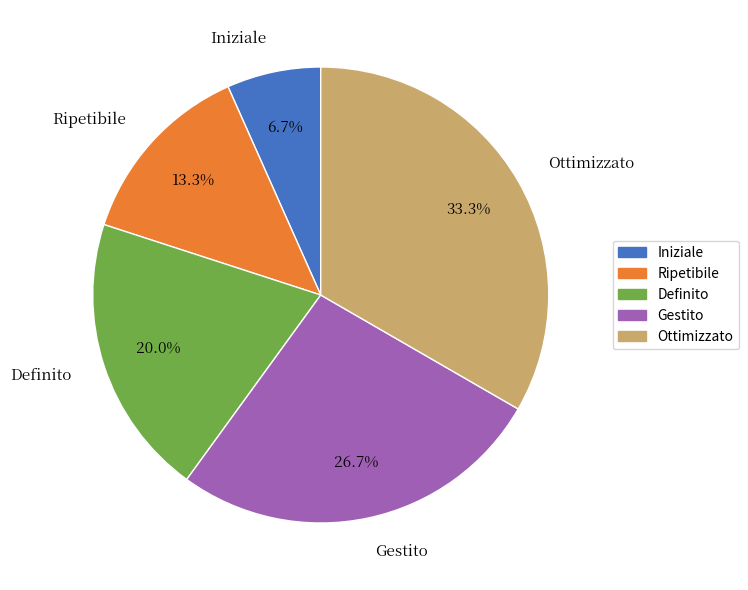

Which category has the smallest portion of the pie?

Iniziale